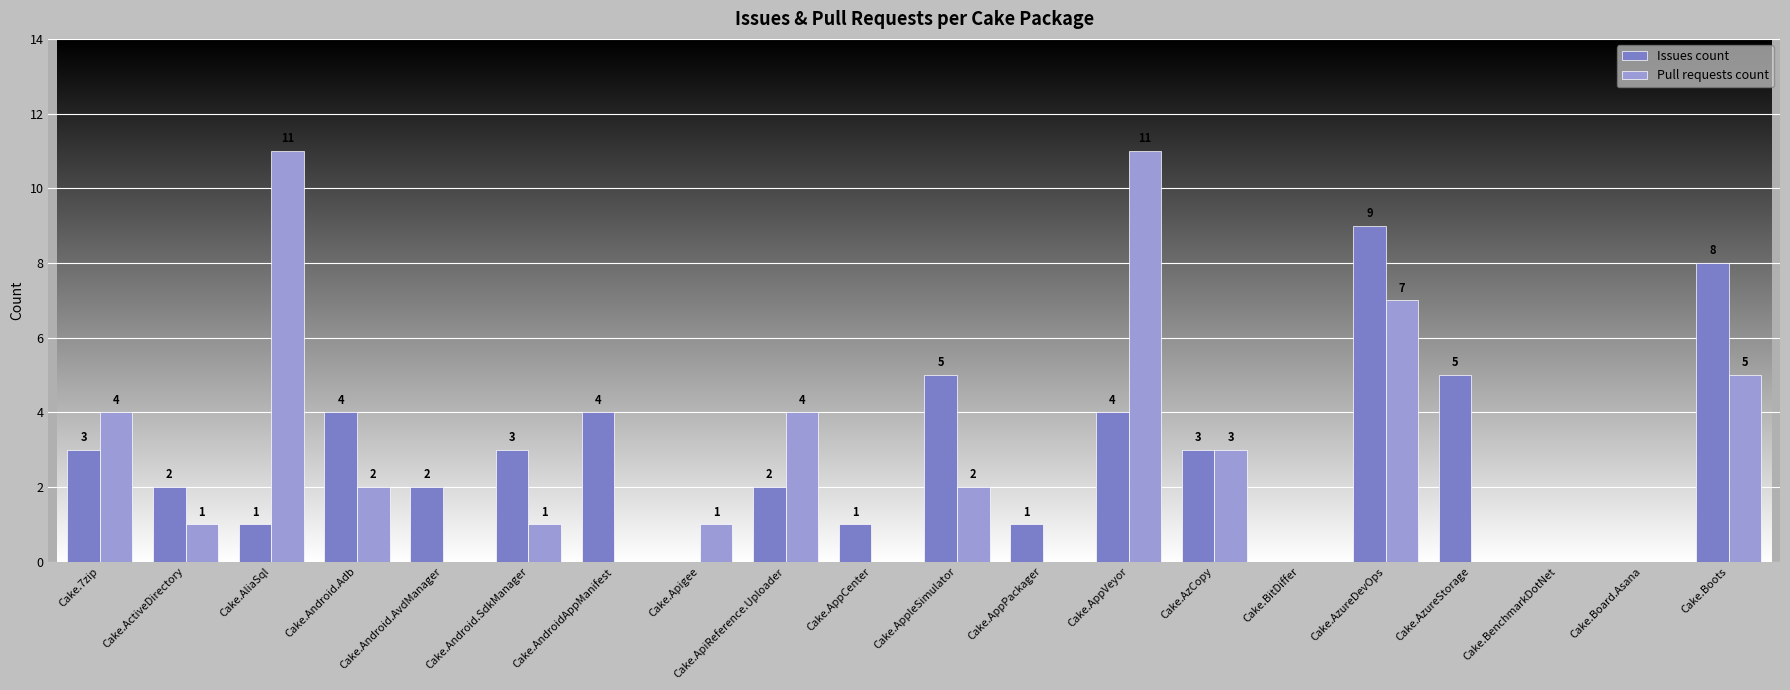

Which series changed the most between Cake.AppleSimulator and Cake.Board.Asana?

Issues count